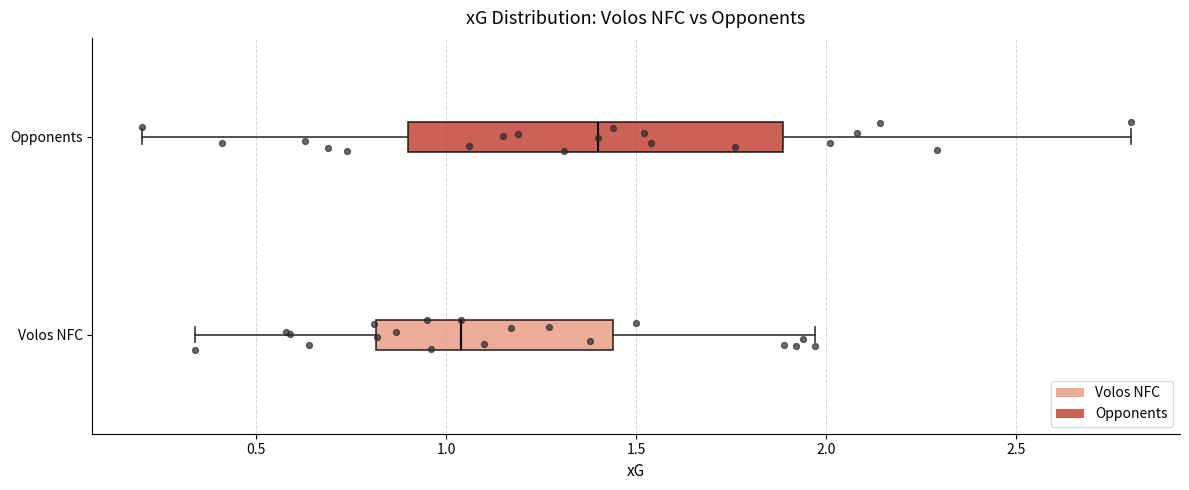

Reading bottom to top, transcribe this box plot: for each box, give where its median line is, the range the box spans, and where its two whiskers end, as read against the x-axis. The values are not printed on the chart, so give them approximately, as read against the axis.

Volos NFC: median 1.05, box 0.80 to 1.45, whiskers 0.35 to 1.95
Opponents: median 1.40, box 0.90 to 1.90, whiskers 0.20 to 2.80